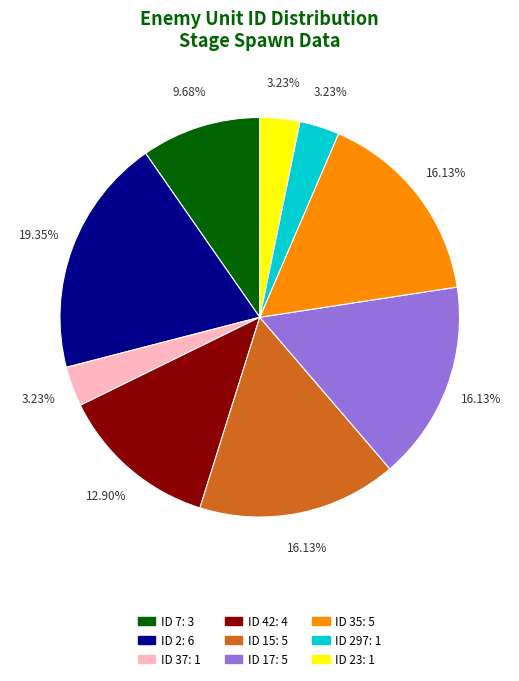

How many segments does this pie chart have?

9